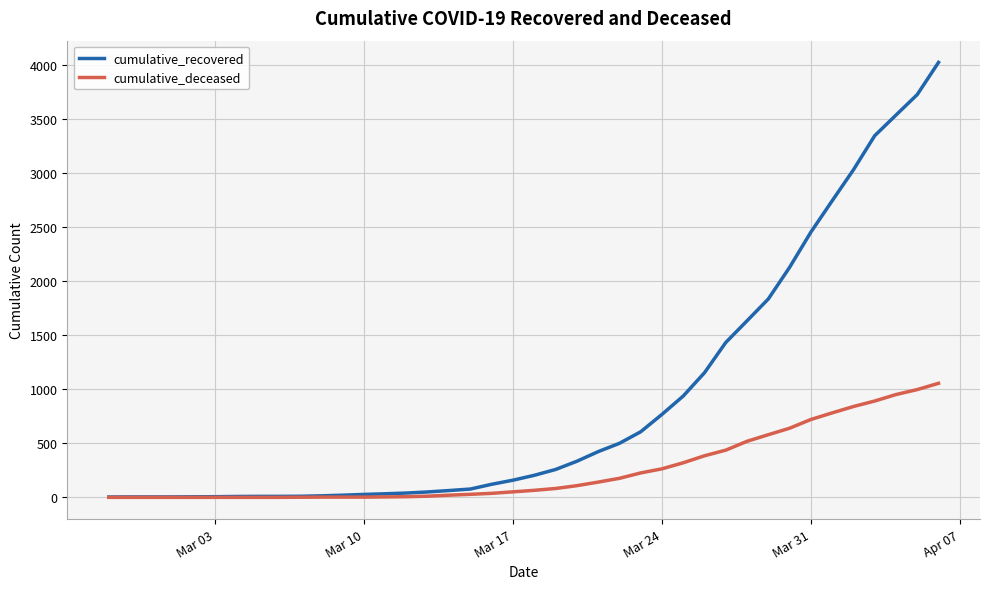

How many series are shown in this chart?

2